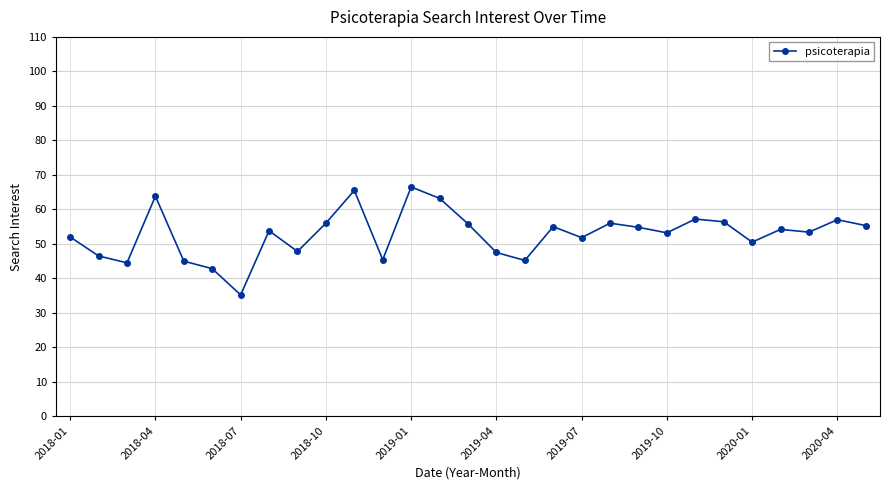

How many lines are shown in the chart?

1